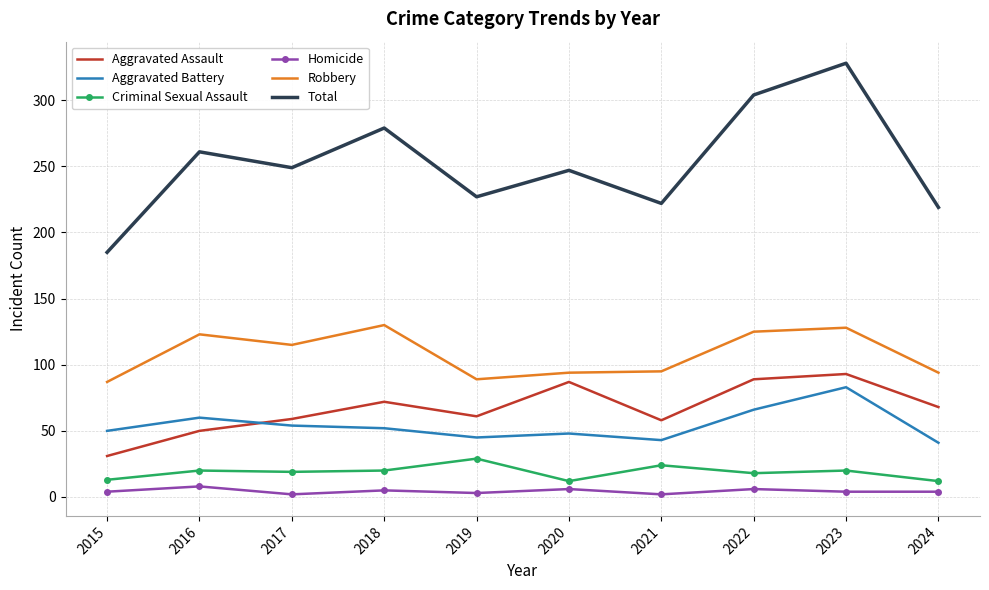

True or false: Total and Robbery cross at least once.

False